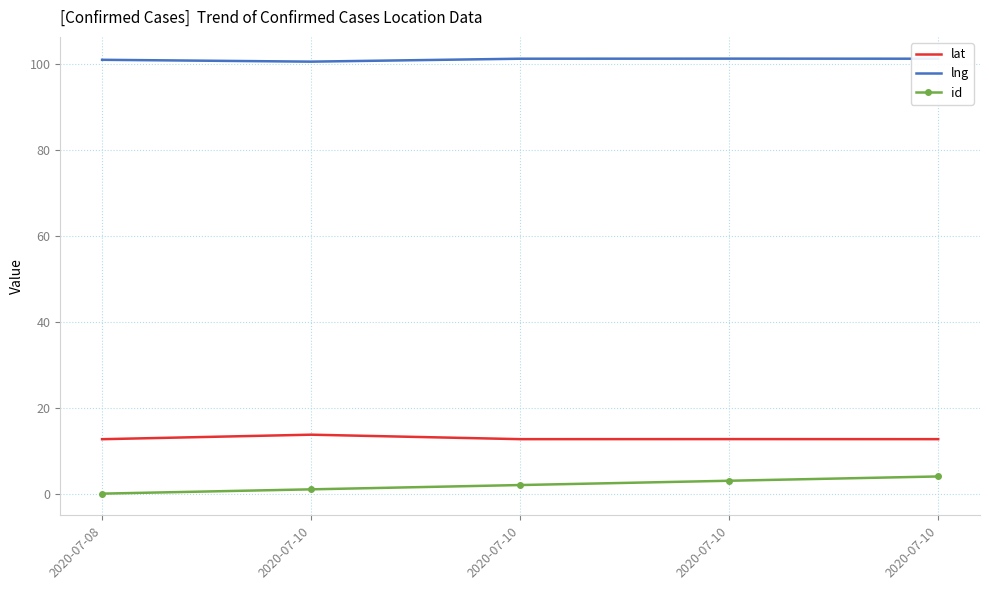

What is the average value of the id series?

2.0